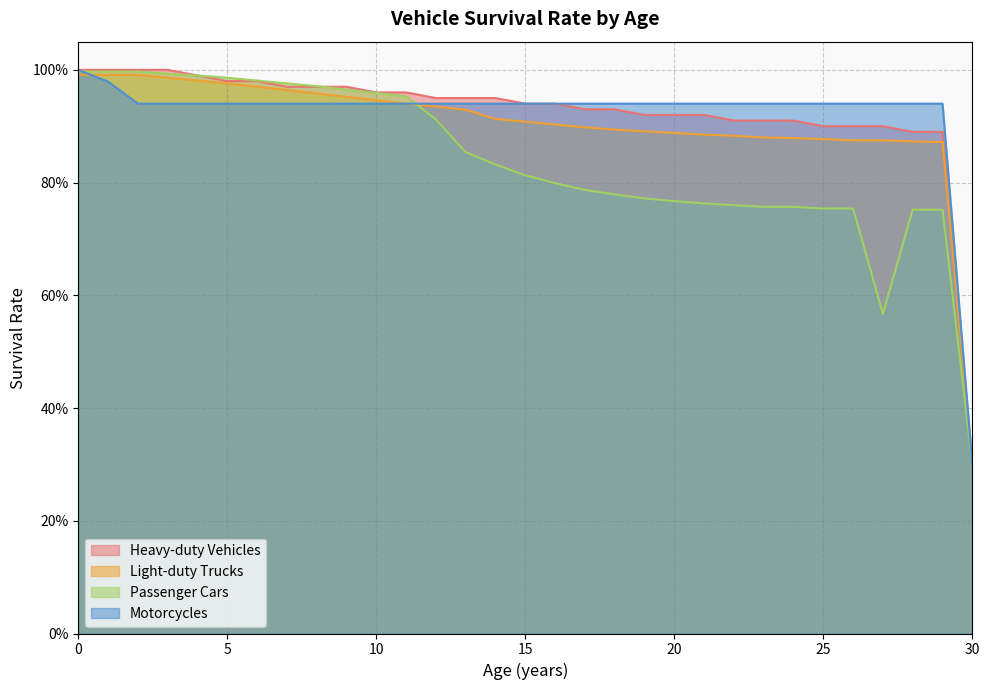

Is it true that Light-duty Trucks equals 1.0 at 6?

True